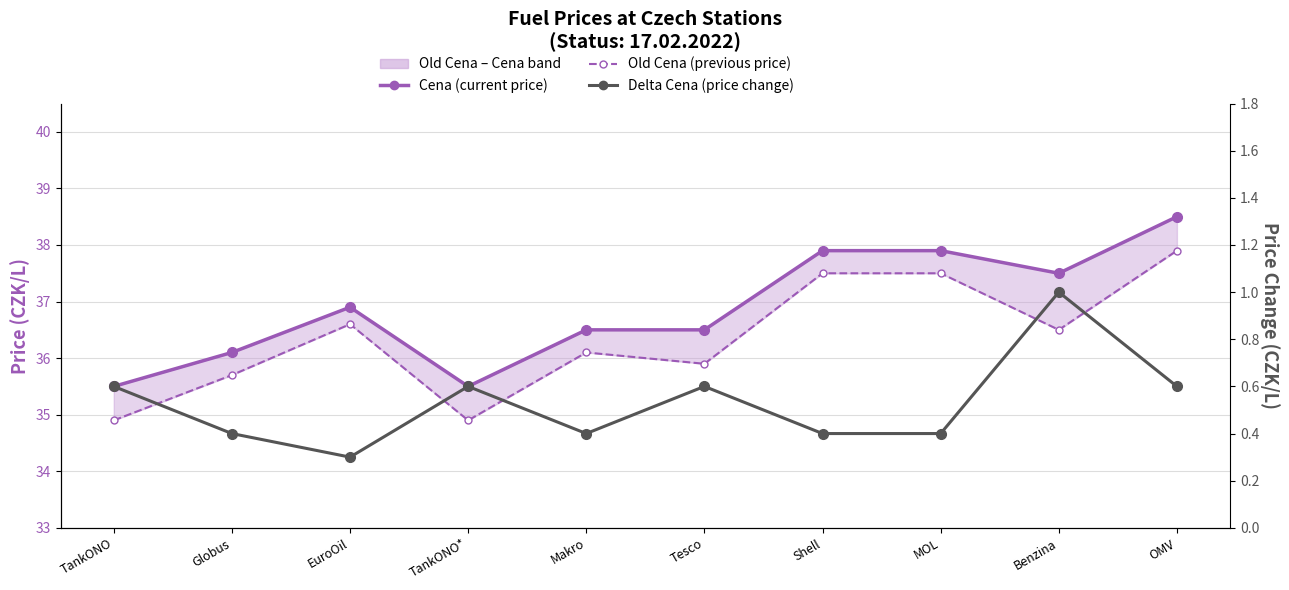

List the labels in order of Delta Cena (price change) value, largest first.

Benzina, TankONO, TankONO*, Tesco, OMV, Globus, Makro, Shell, MOL, EuroOil